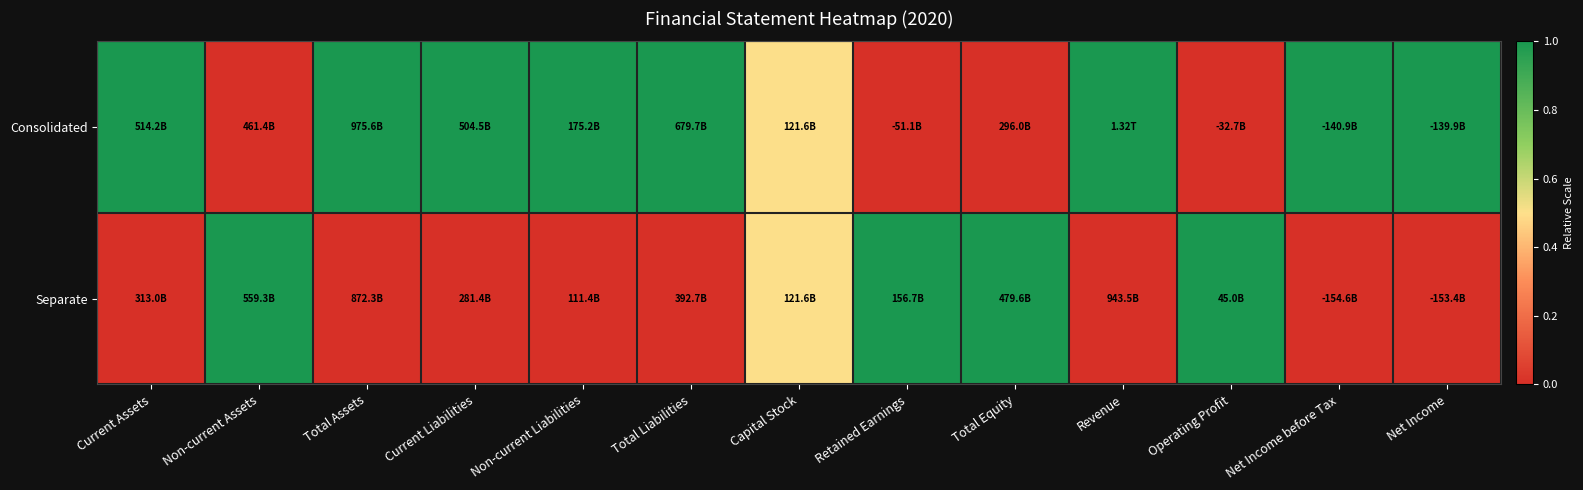

What is the spread (max minus min) of values at Revenue?

1.0